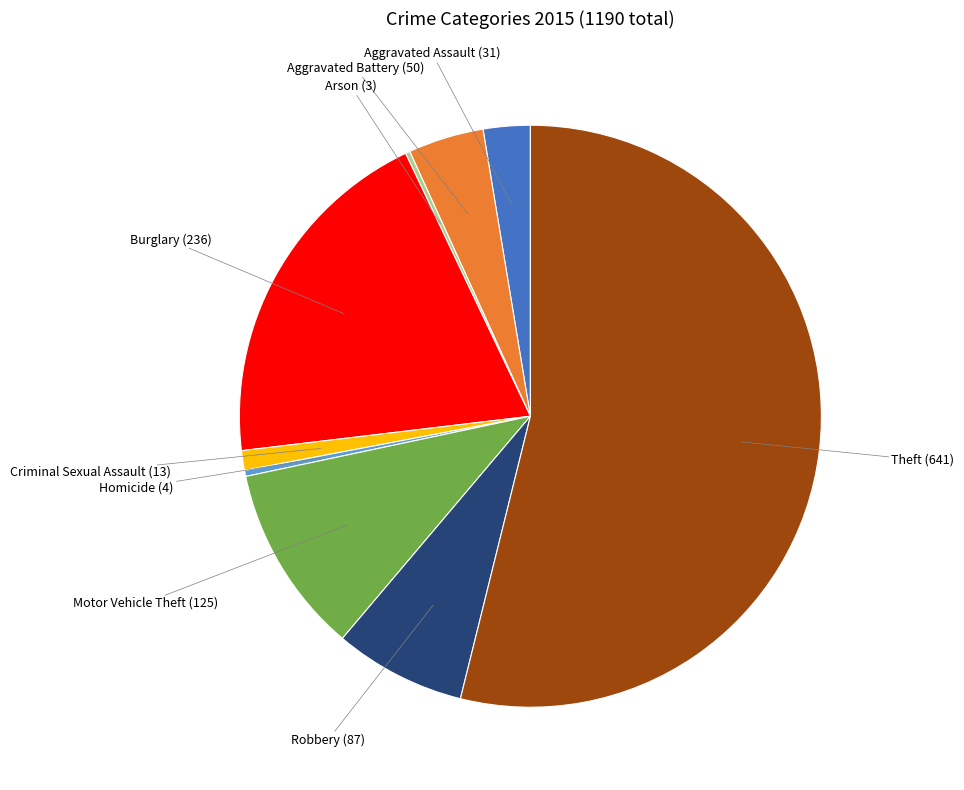

Does any single category account for the majority?

Yes